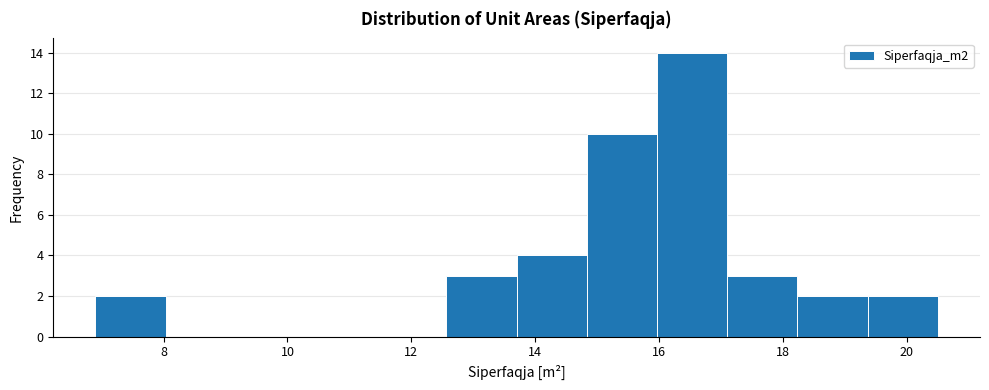

What is the height of the bar covering 13.8 to 14.8 on the x-axis? Neither the bar edges nor the heights are printed on the chart, so give them approximately, as read against the axes.

4